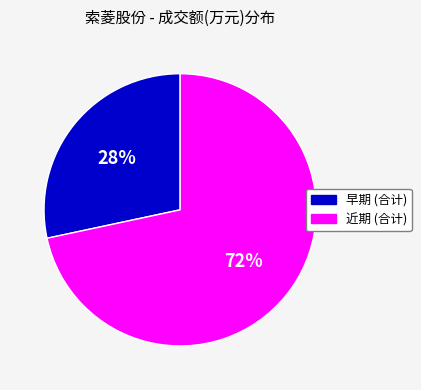

Is there a majority slice in this chart?

Yes